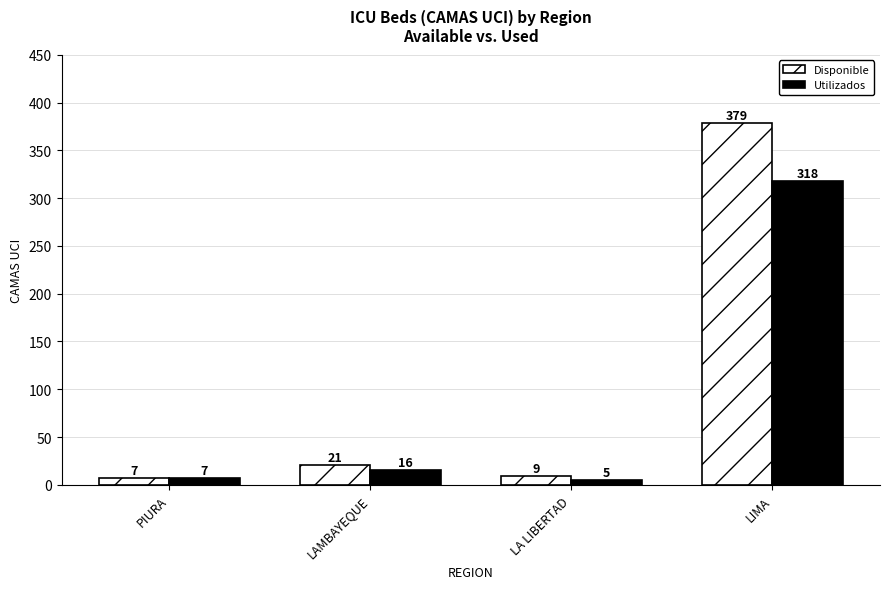

How many bars are there in total?

8